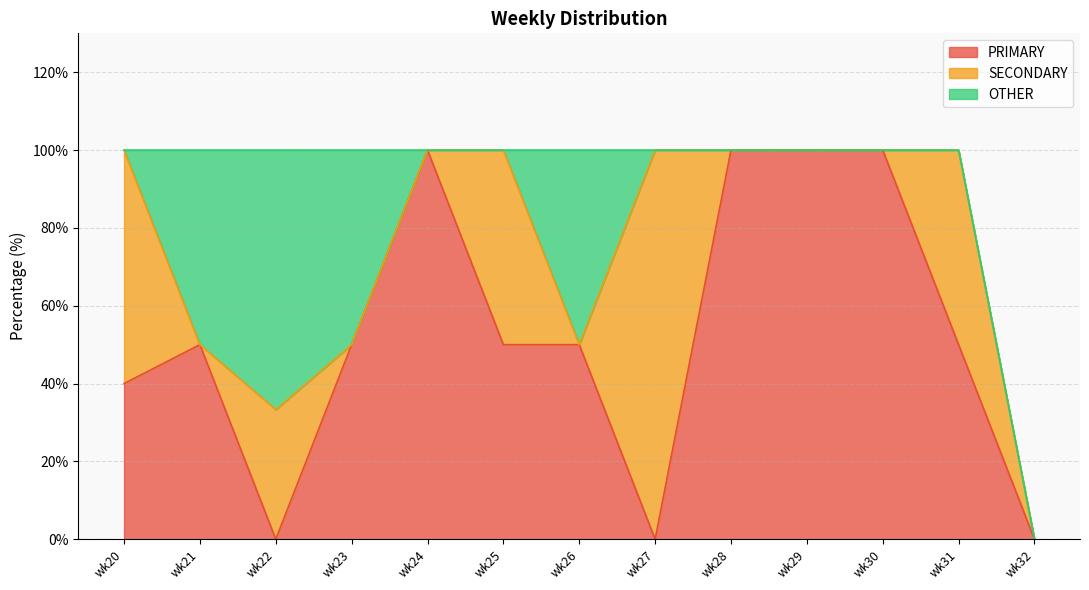

At which category is the sum across all series the highest?

wk22